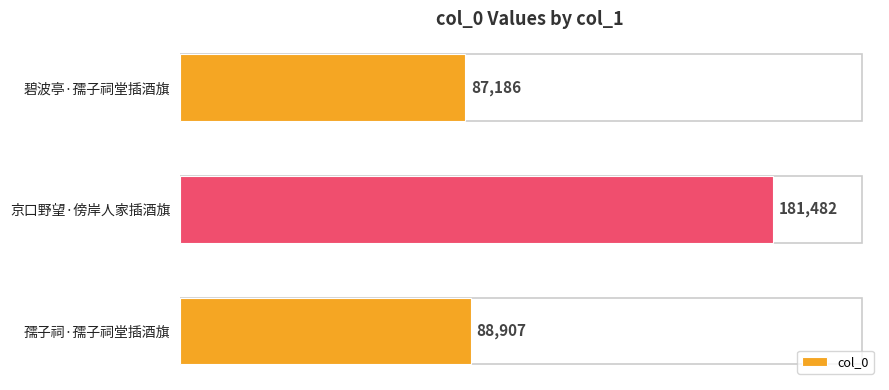

Approximately how many times larger is the value at 京口野望·傍岸人家插酒旗 compared to 碧波亭·孺子祠堂插酒旗?

2.1